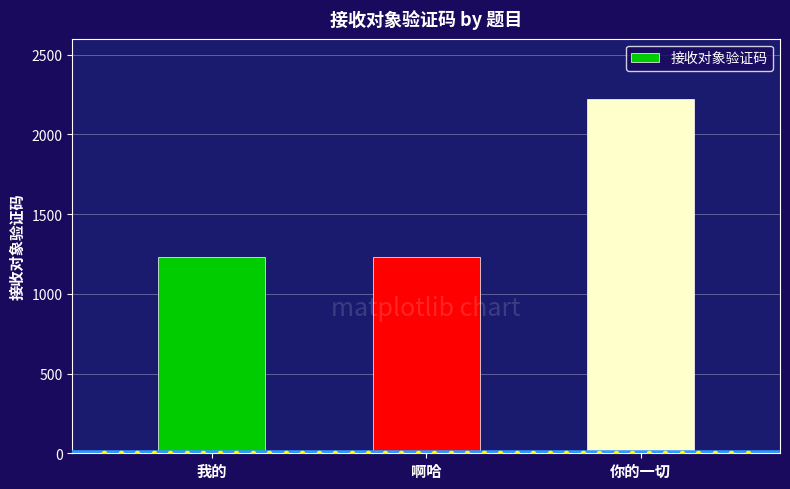

What is the value of the 1st bar from the left?

1234